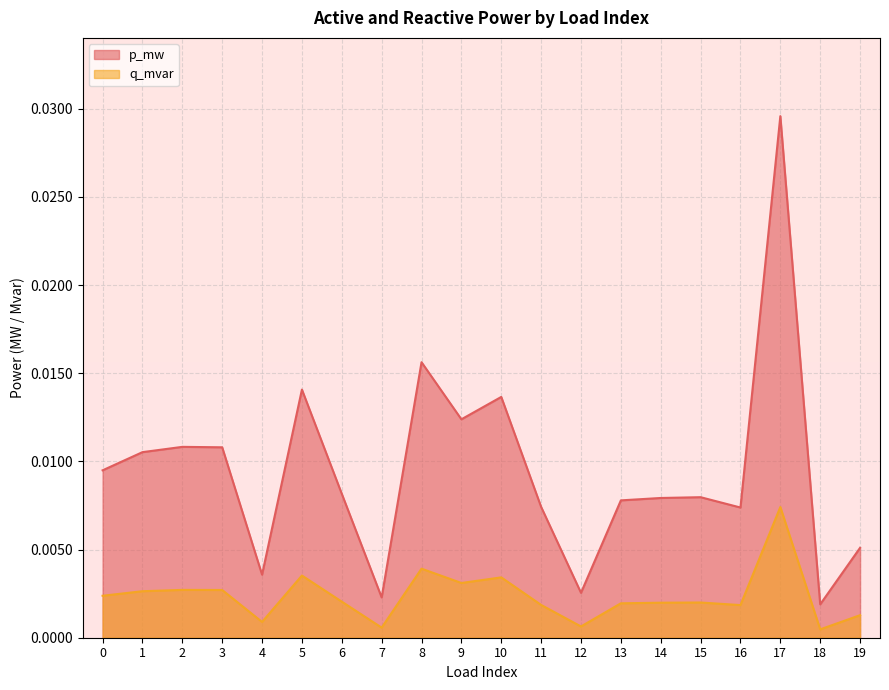

The q_mvar series shows 0.0 at 17. True or false?

False